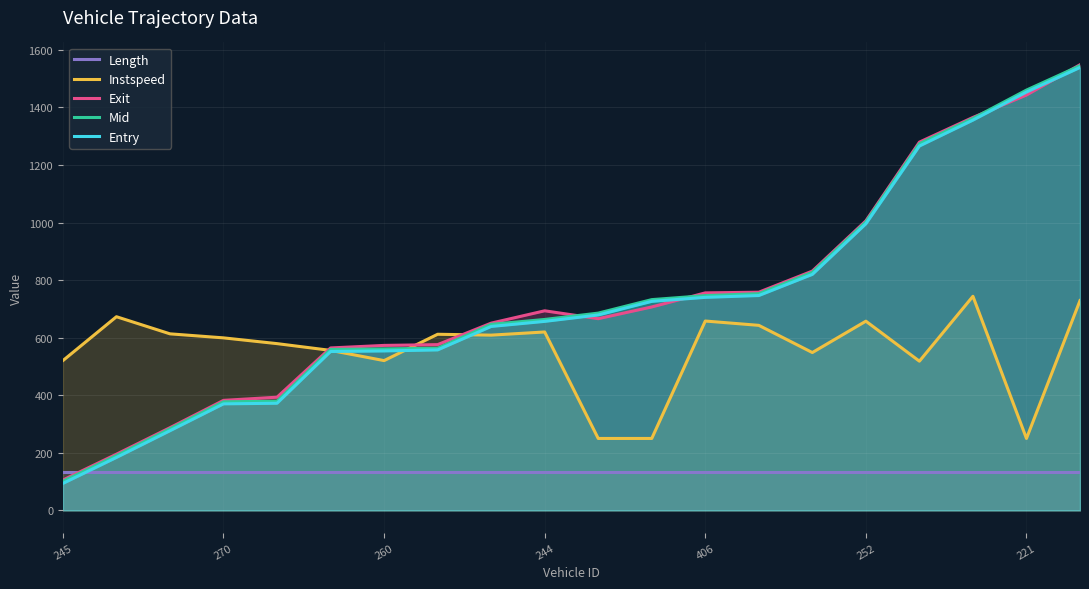

How many intersections are there between Exit and Length?

1